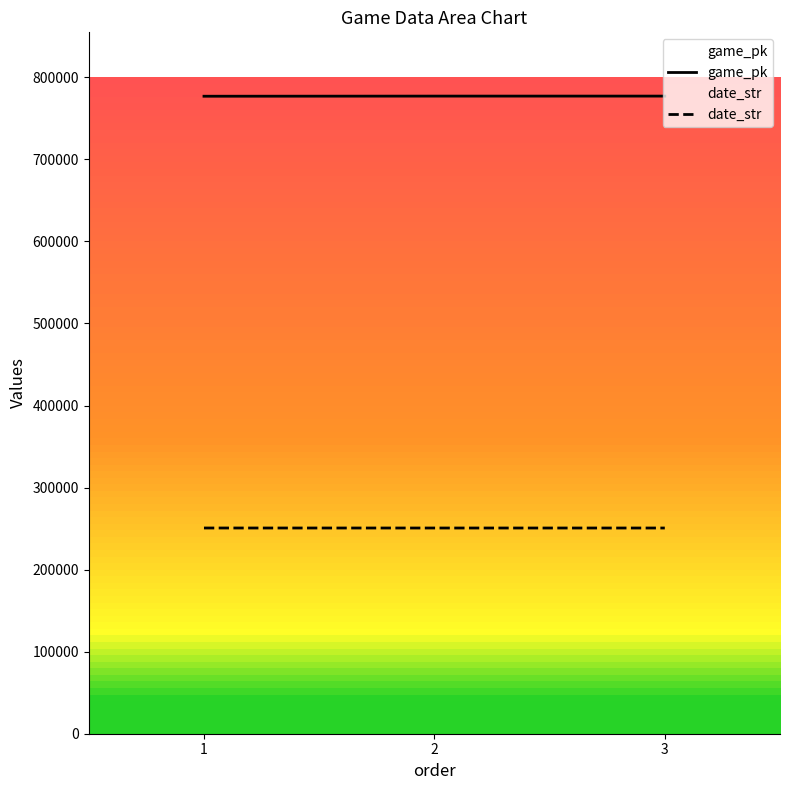

The value of date_str at 3 is 83597. True or false?

False